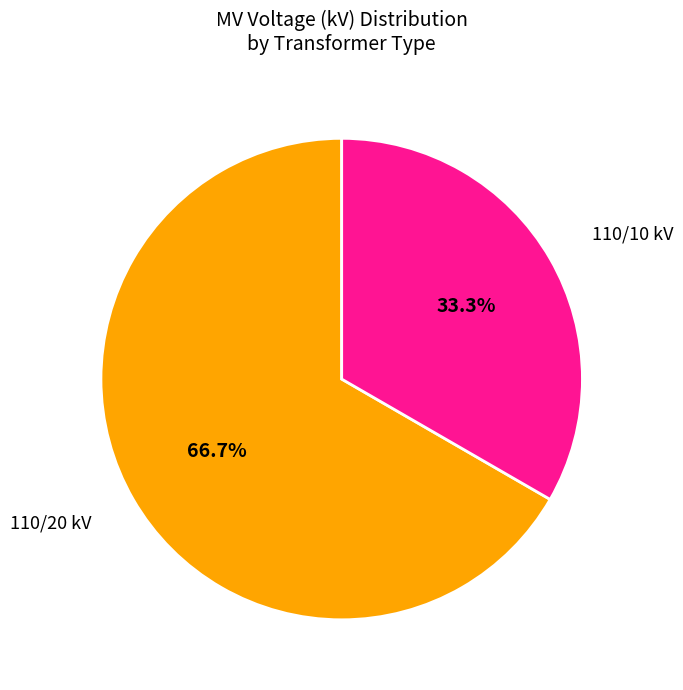

Is there any slice that represents more than half of the pie?

Yes